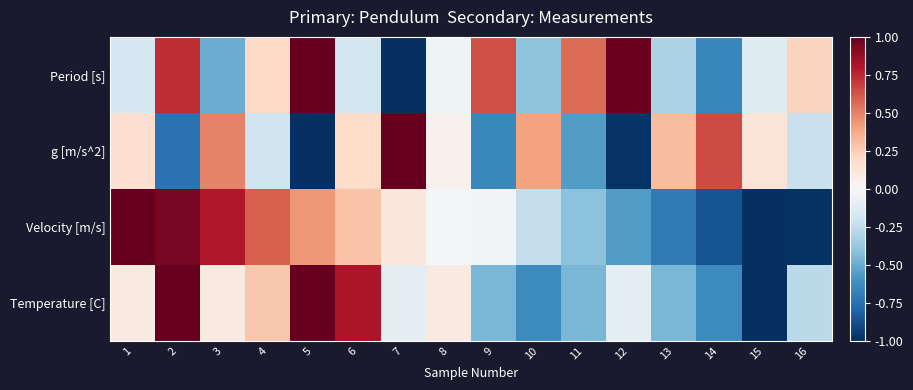

Which series has the largest range (max minus min)?

Period [s]